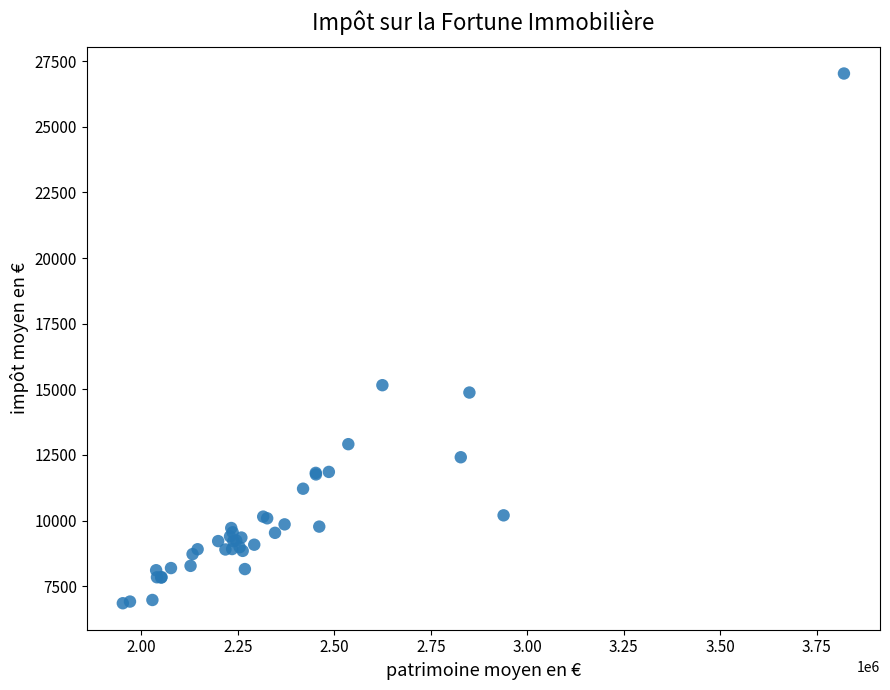

What Y value in the scatter plot is closest to 16940?

15158